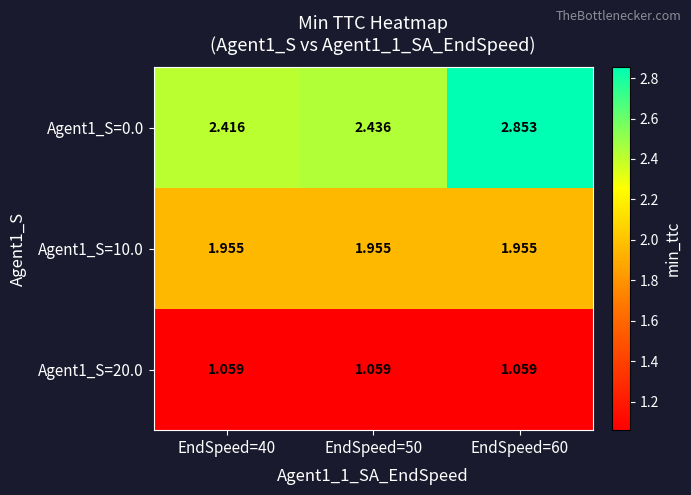

Is the value of Agent1_S=20.0 at EndSpeed=50 greater than the value of Agent1_S=10.0 at EndSpeed=50?

No